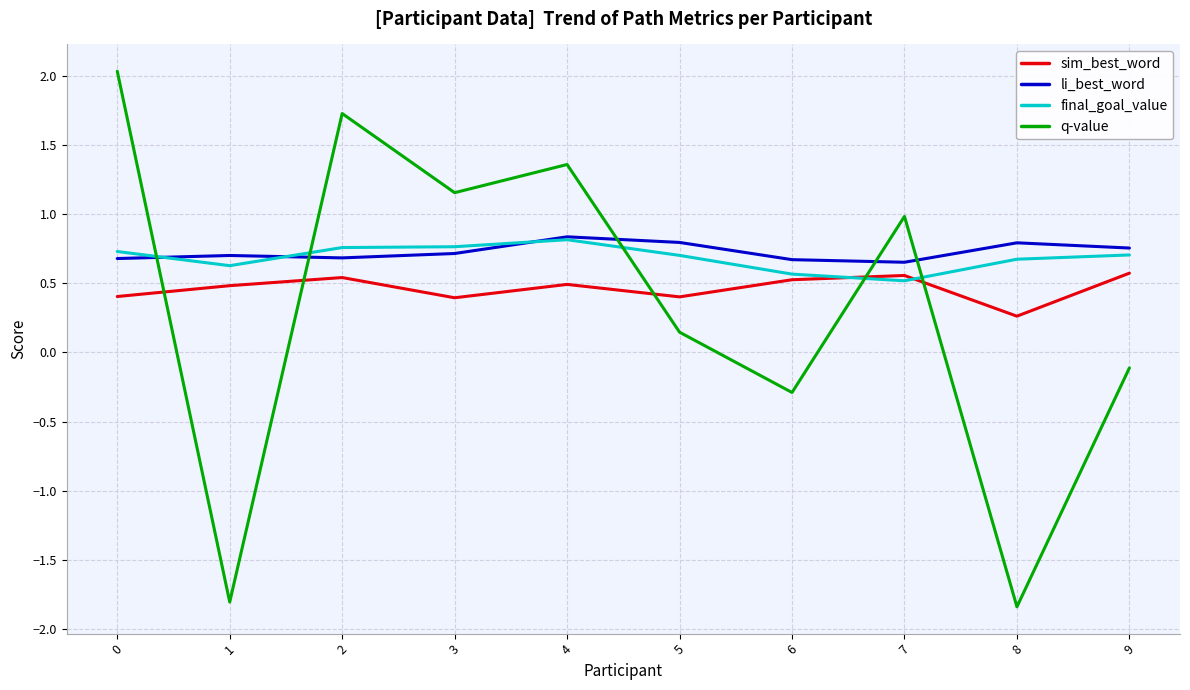

Rank the categories by q-value value from highest to lowest.

0, 2, 4, 3, 7, 5, 9, 6, 1, 8